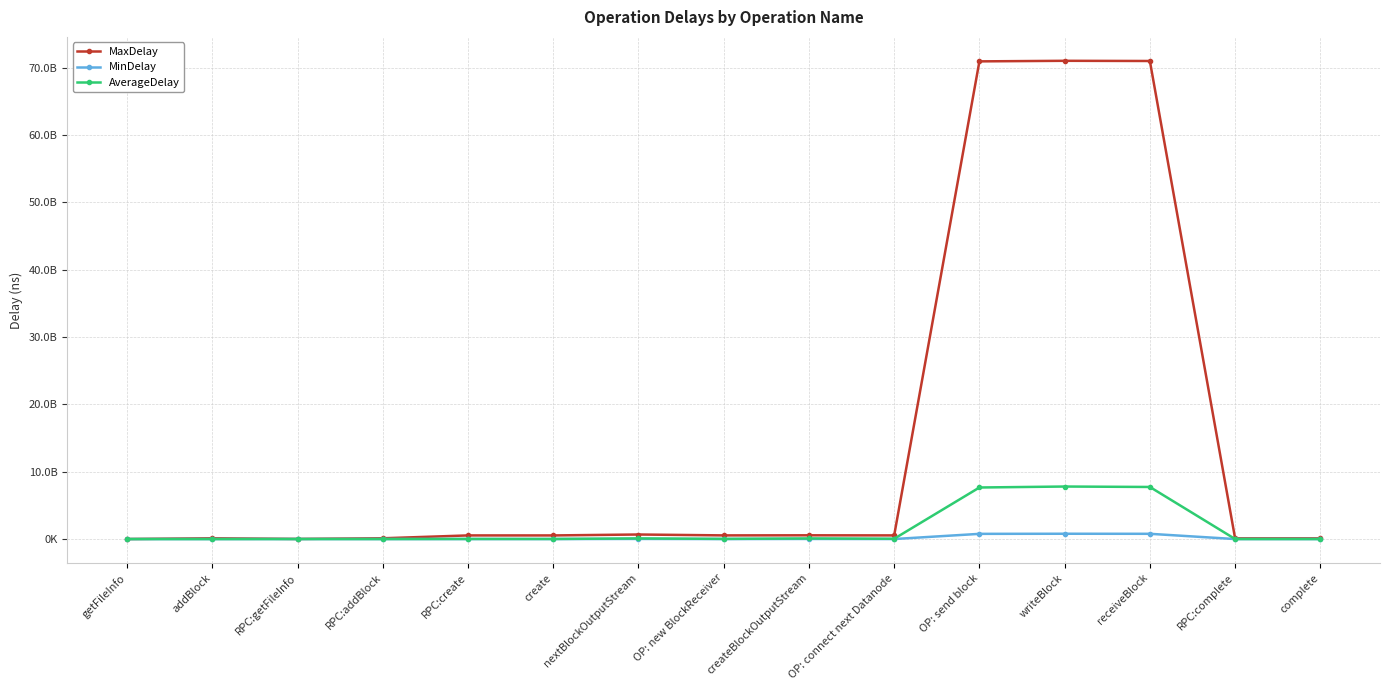

What are all the series names shown in the legend?

MaxDelay, MinDelay, AverageDelay